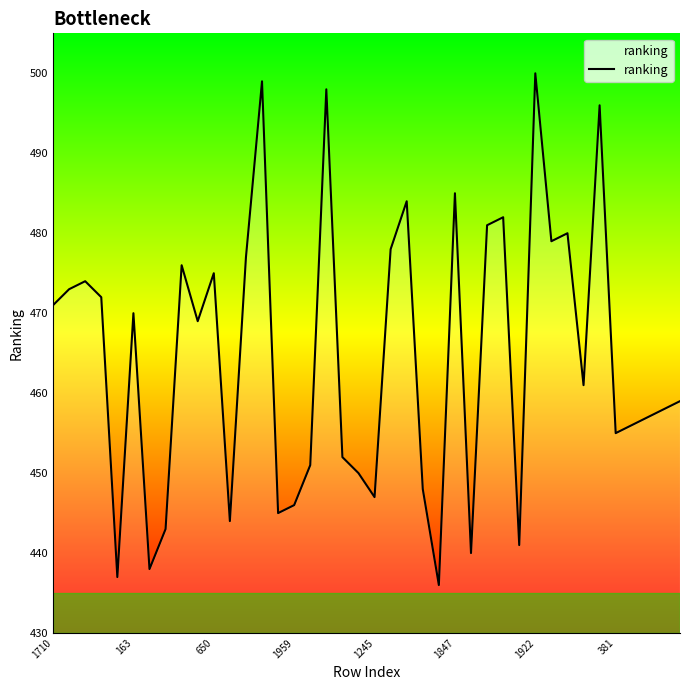

Reading right to left, list all the values displayed in this chart.

459	458	457	456	455	496	461	480	479	500	441	482	481	440	485	436	448	484	478	447	450	452	498	451	446	445	499	477	444	475	469	476	443	438	470	437	472	474	473	471